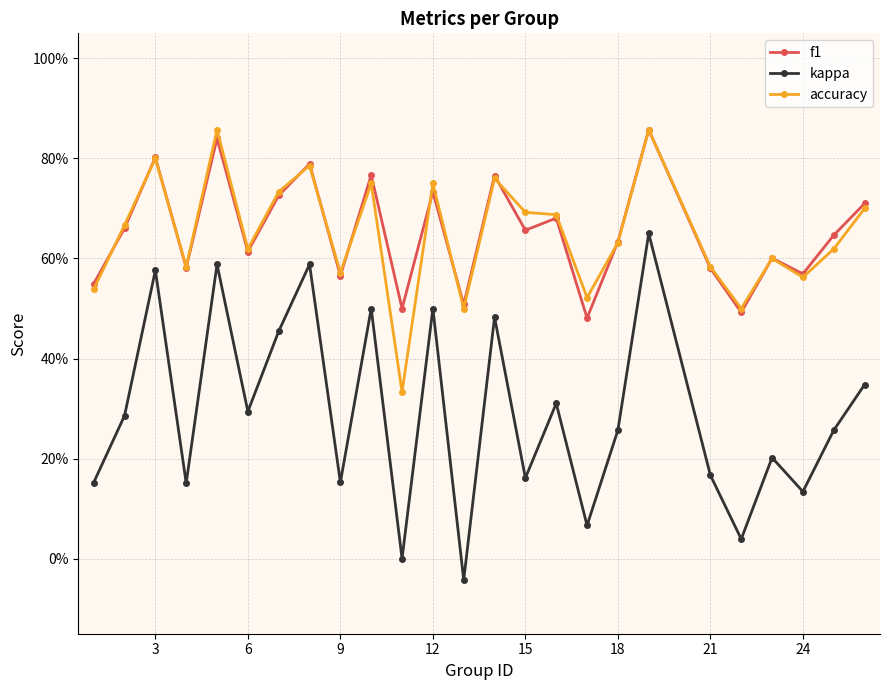

Which series has the largest total across all categories?

f1